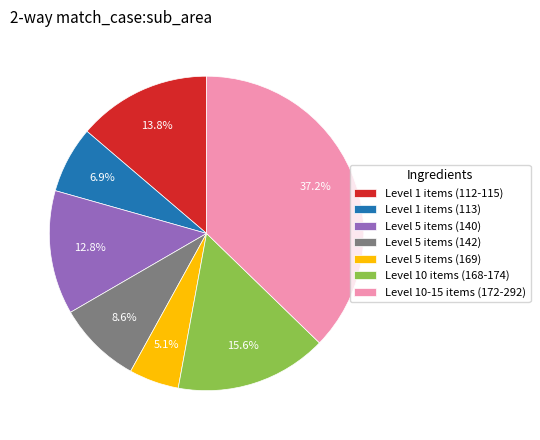

Does Level 10 items (168-174) represent more than half of the total?

No